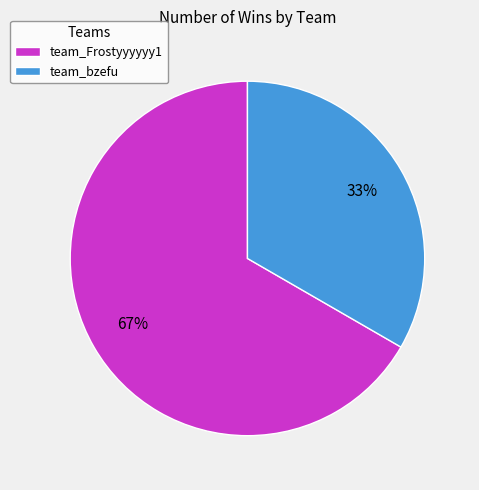

Does any single category account for the majority?

Yes